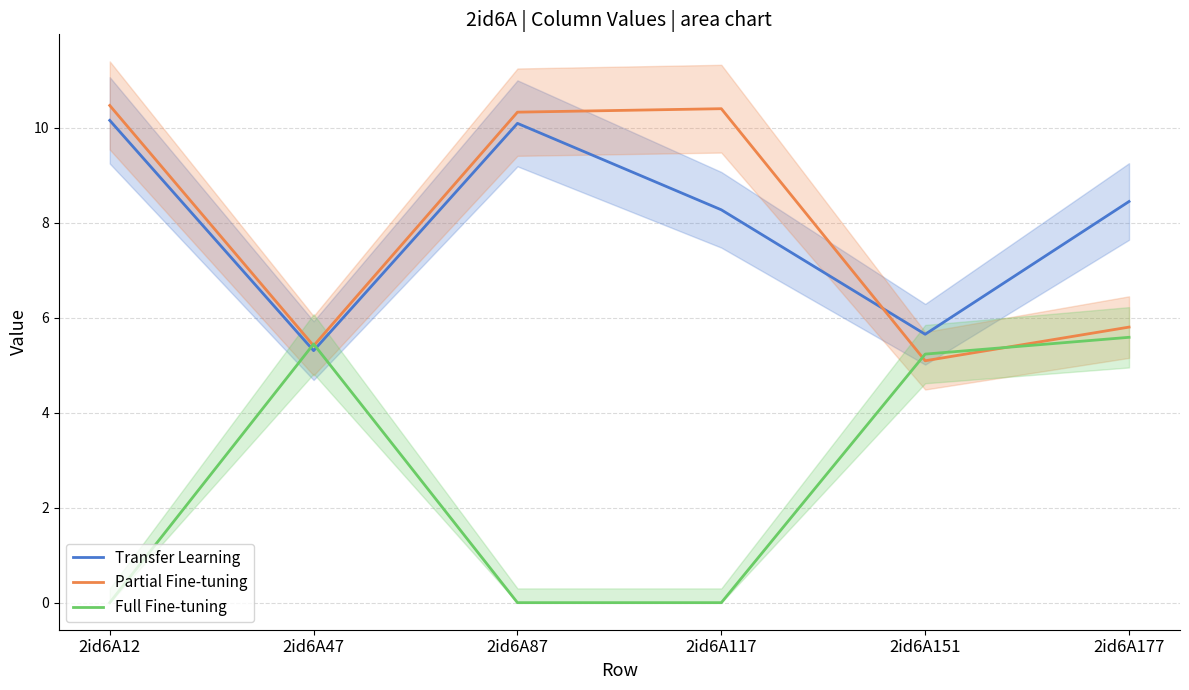

What is the difference between the second highest and minimum values in the Full Fine-tuning series?

5.4